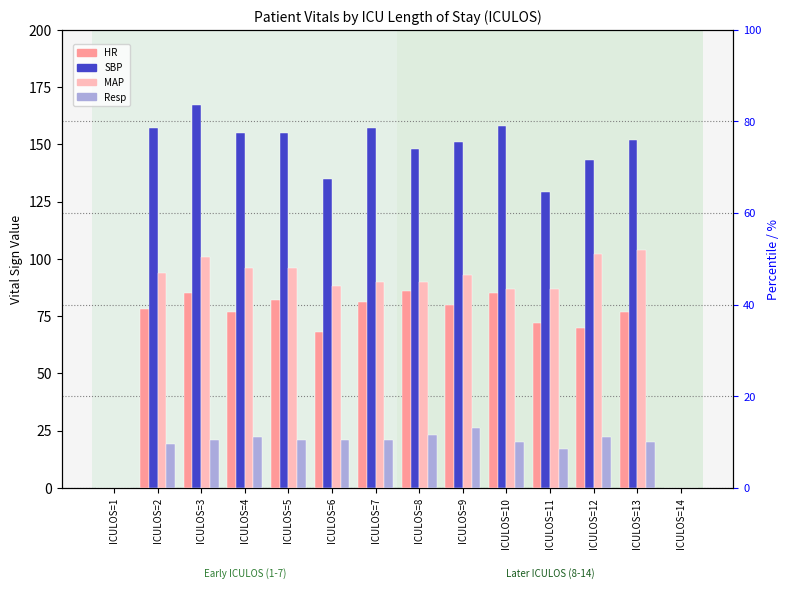

Where does the Resp series first go above 21?

ICULOS=4